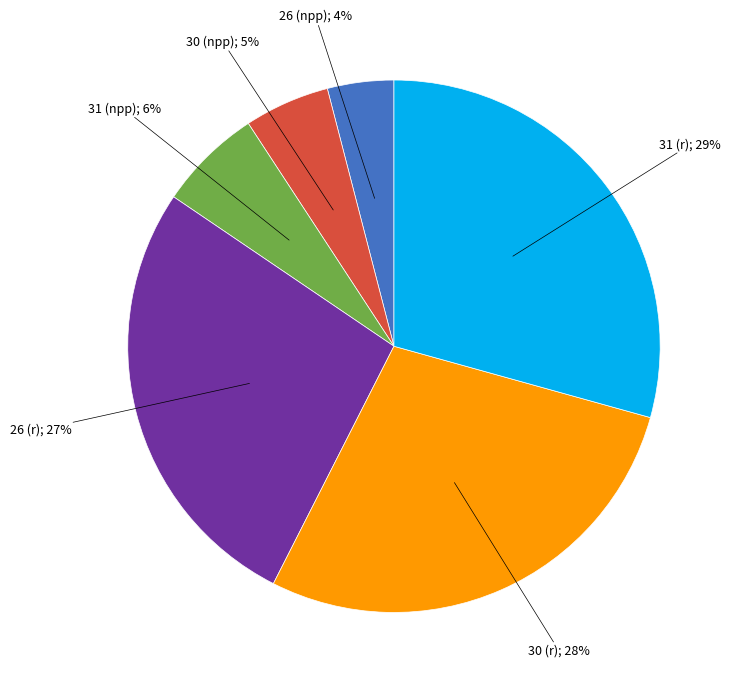

Does any single category account for the majority?

No